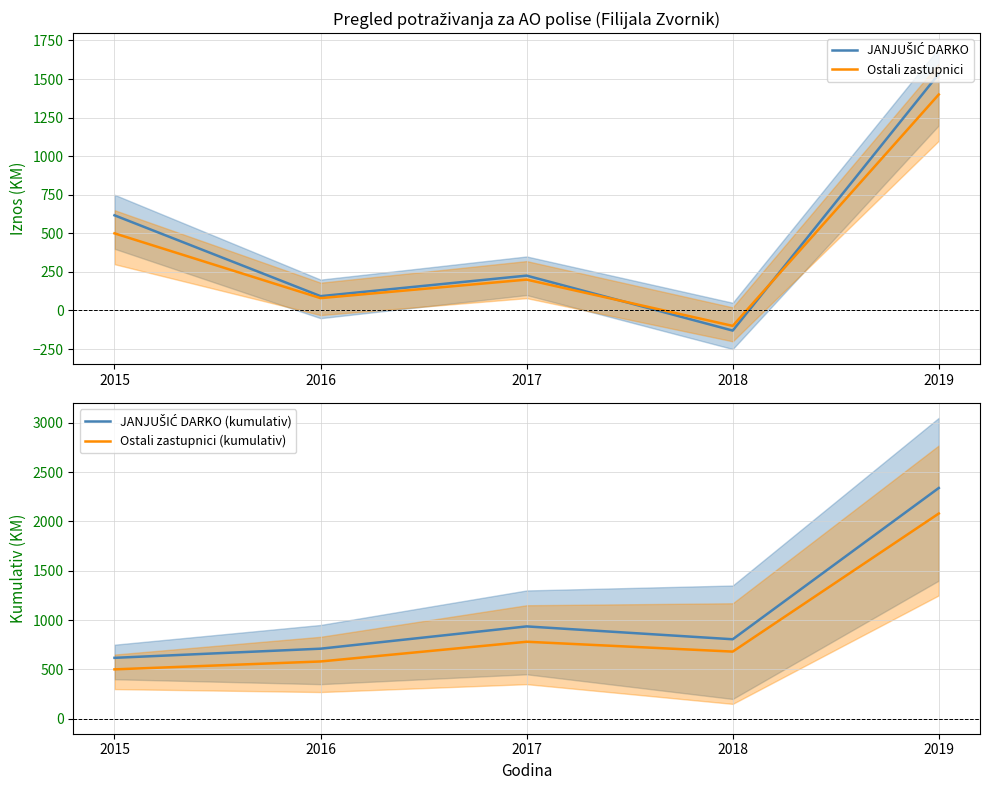

What is the sum of the Ostali zastupnici values at 2015 and 2017?

700.0